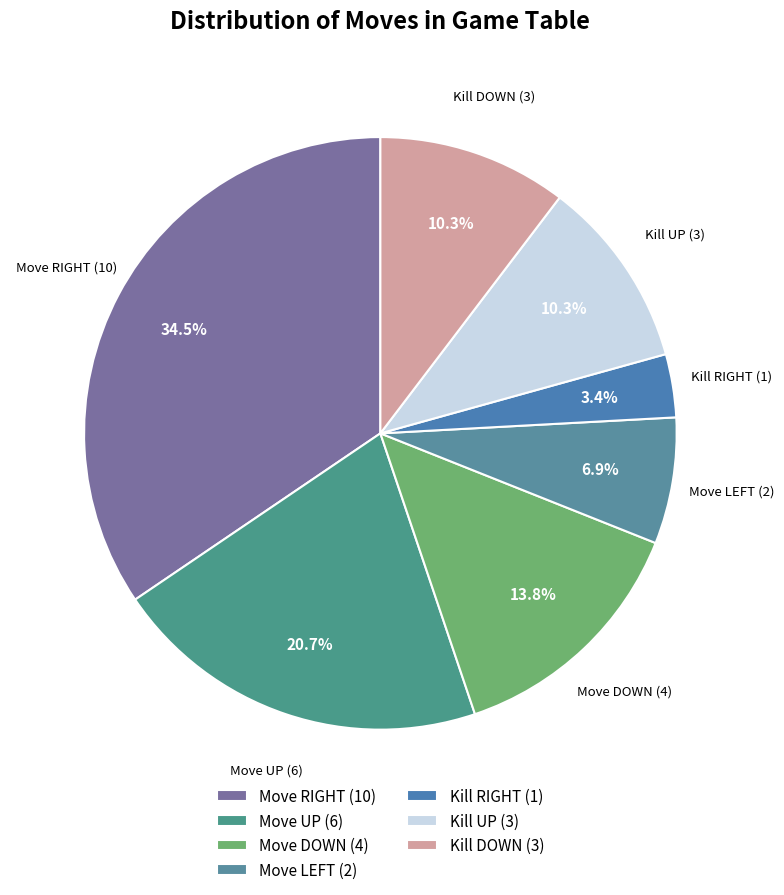

Does any single category account for the majority?

No